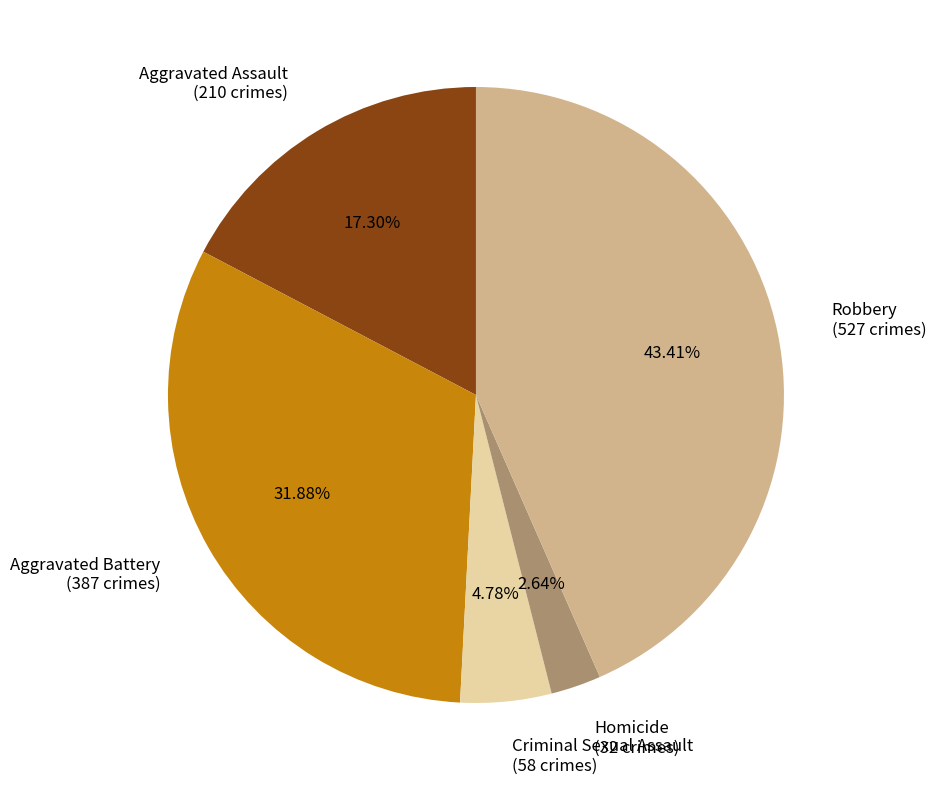

Does any single category account for the majority?

No